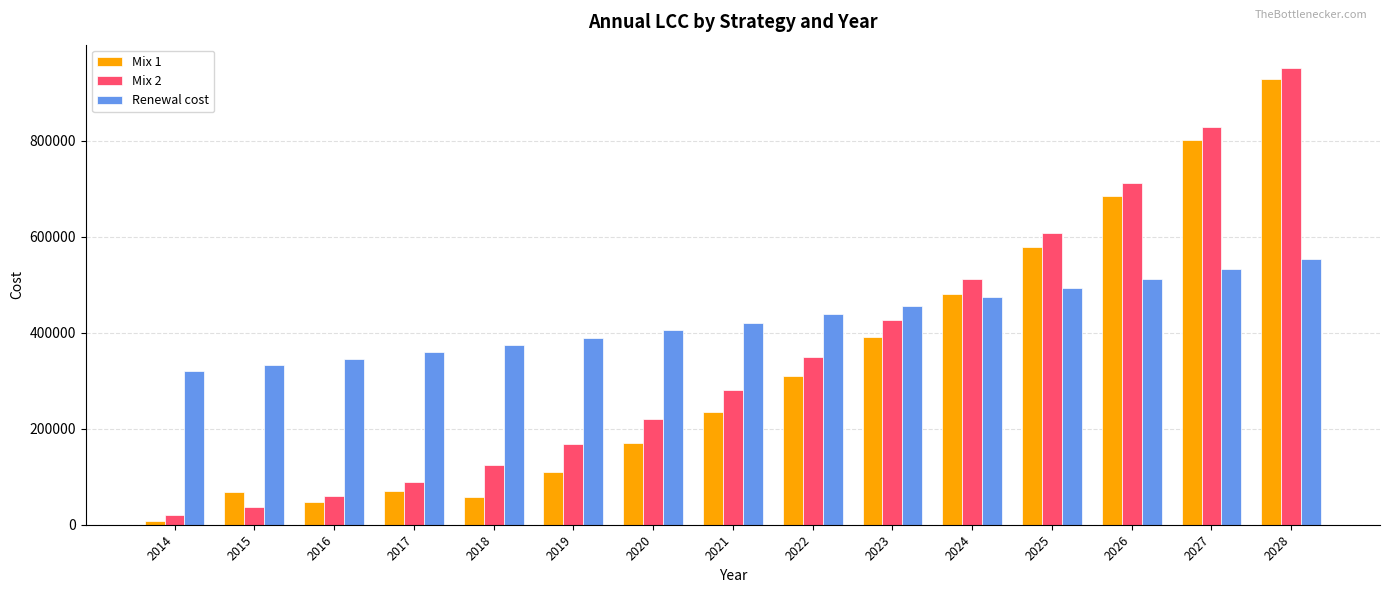

What is the total value across all series at 2025?

1677538.0